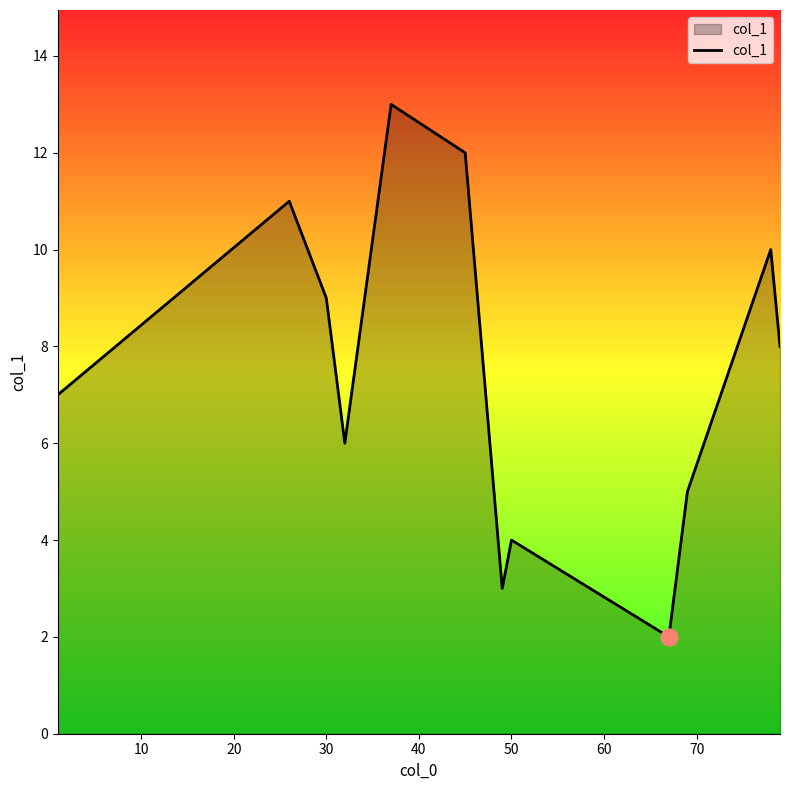

What is the maximum value shown in the chart?

13.0